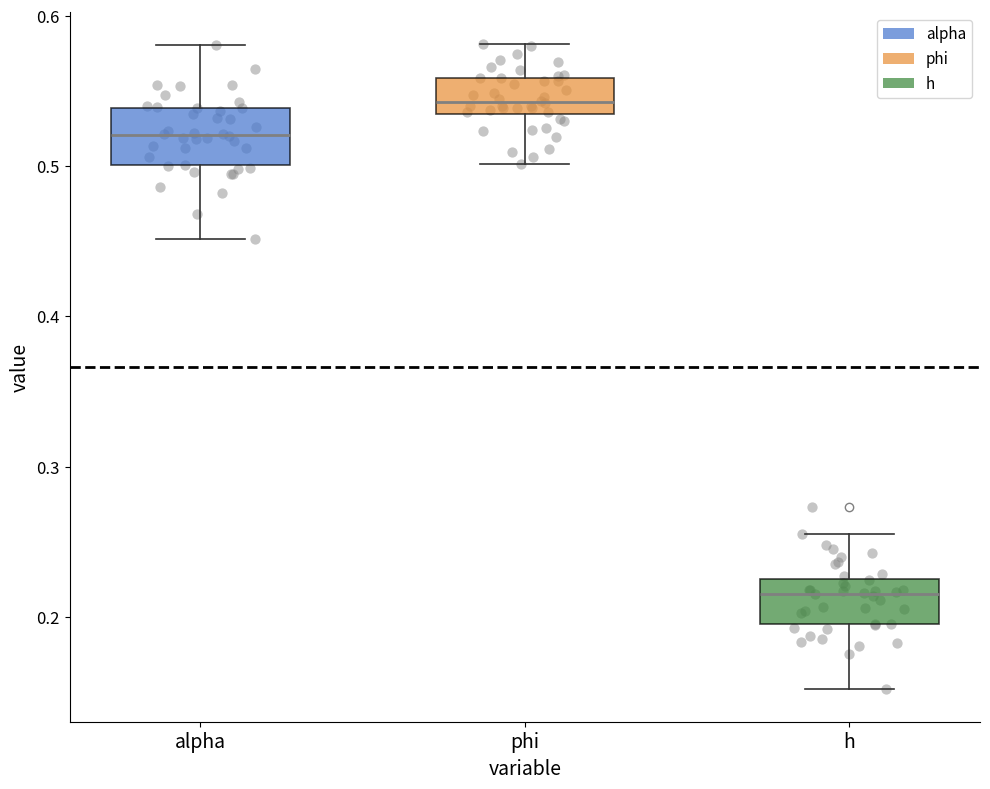

Where does the lower whisker of the box for alpha end on the y-axis? The values are not printed on the chart, so give them approximately, as read against the axis.

0.45